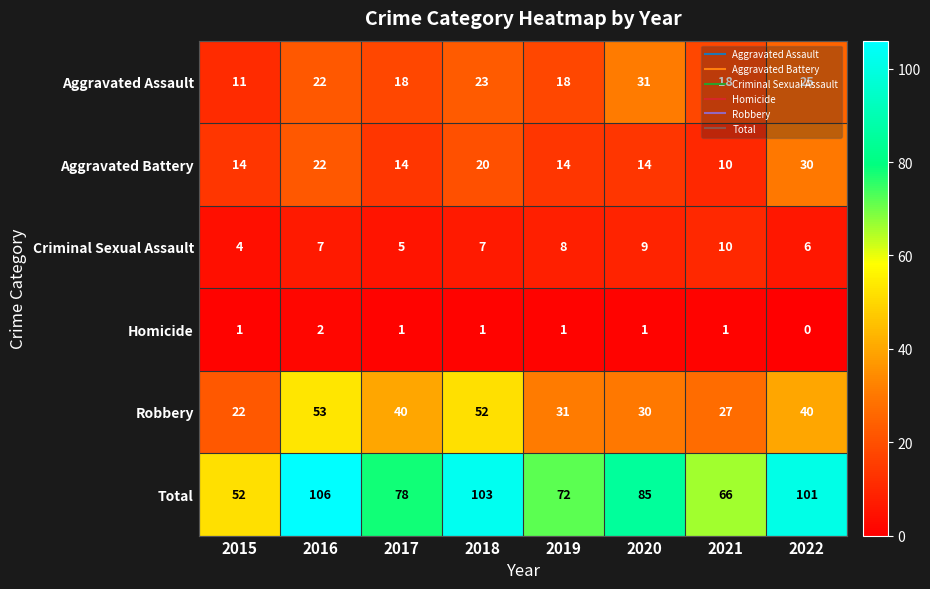

What is the total value across all series at 2017?

156